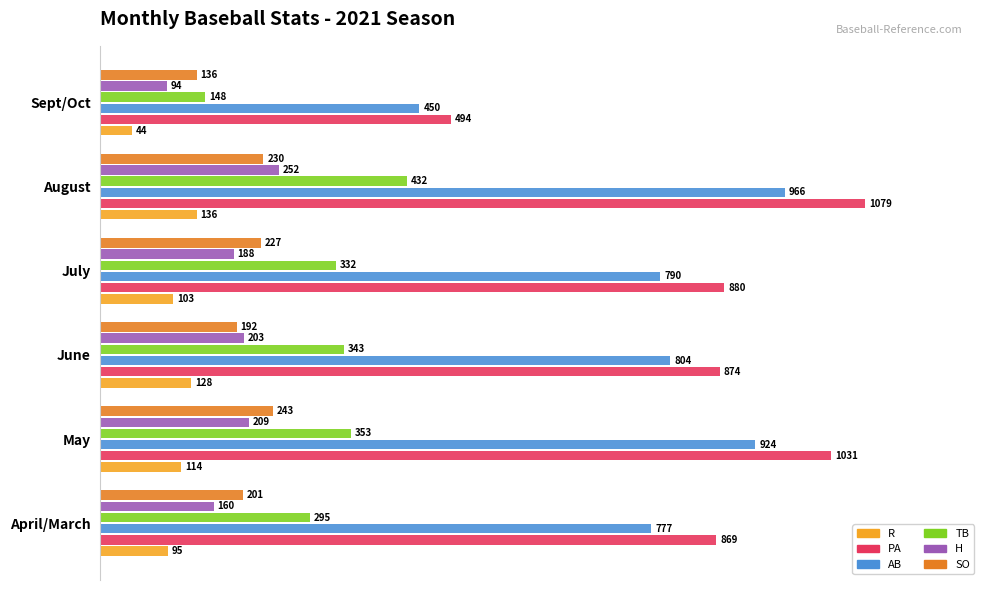

What are all the series names shown in the legend?

R, PA, AB, TB, H, SO